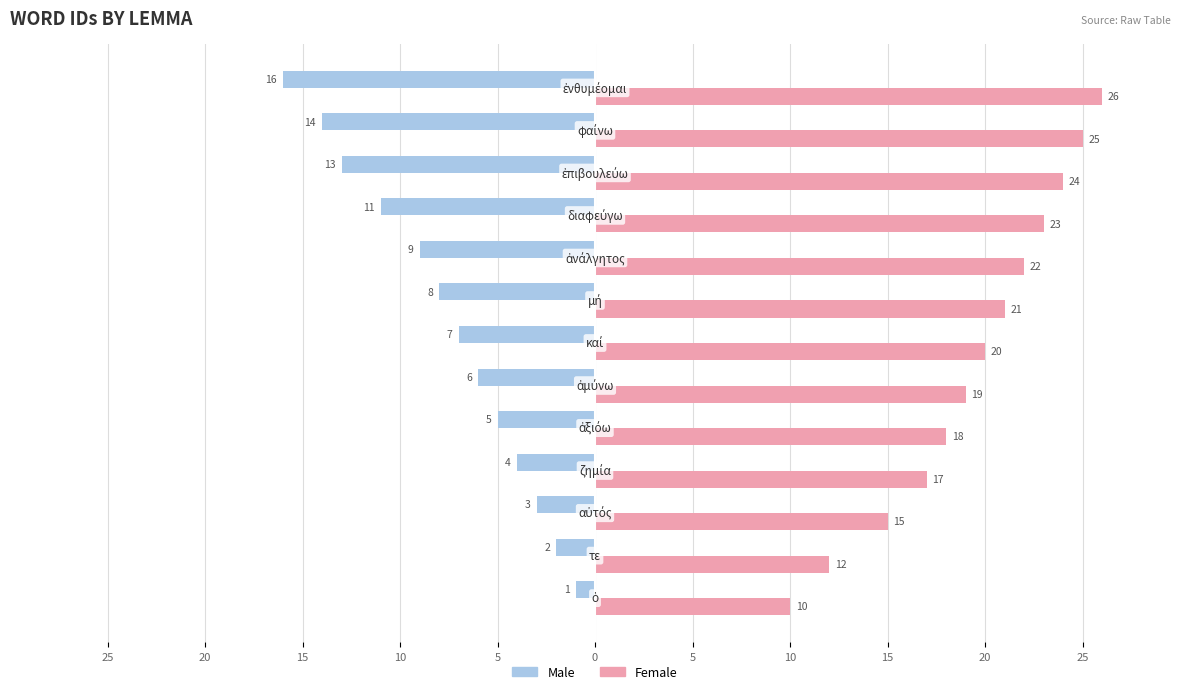

What are all the series names shown in the legend?

Male, Female